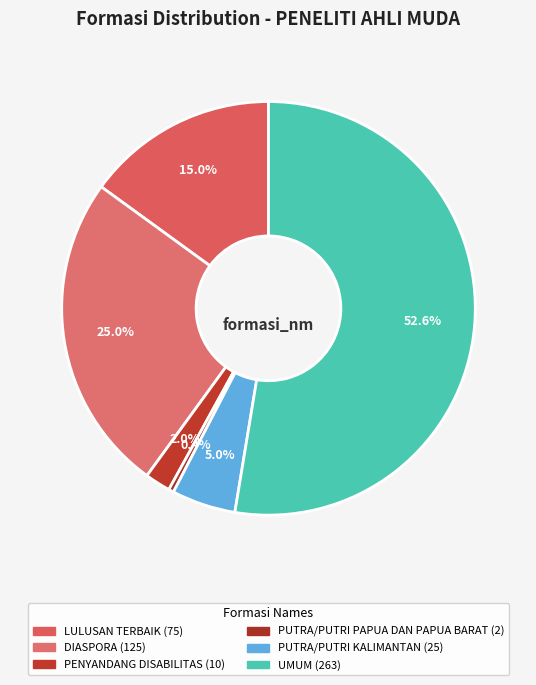

To the nearest percent, what portion does LULUSAN TERBAIK represent?

15%